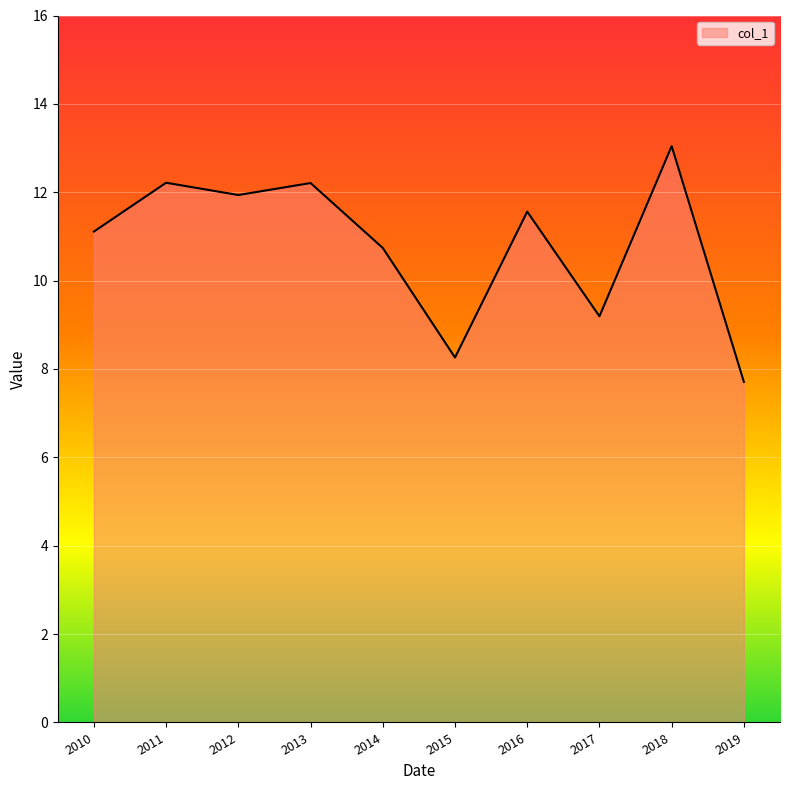

Read the value at 2016.

11.6